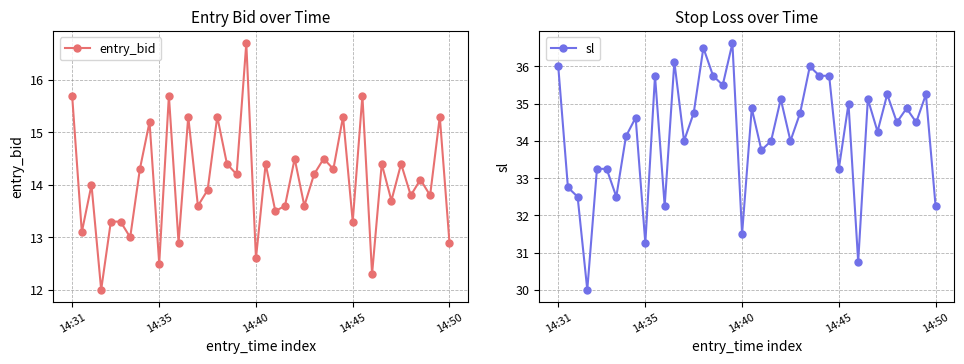

Reading left to right, what are all the values shown in this chart?

entry_bid: 15.7	13.1	14.0	12.0	13.3	13.3	13.0	14.3	15.2	12.5	15.7	12.9	15.3	13.6	13.9	15.3	14.4	14.2	16.7	12.6	14.4	13.5	13.6	14.5	13.6	14.2	14.5	14.3	15.3	13.3	15.7	12.3	14.4	13.7	14.4	13.8	14.1	13.8	15.3	12.9
sl: 36.0	32.8	32.5	30.0	33.2	33.2	32.5	34.1	34.6	31.2	35.8	32.2	36.1	34.0	34.8	36.5	35.8	35.5	36.6	31.5	34.9	33.8	34.0	35.1	34.0	34.8	36.0	35.8	35.8	33.2	35.0	30.8	35.1	34.2	35.2	34.5	34.9	34.5	35.2	32.2